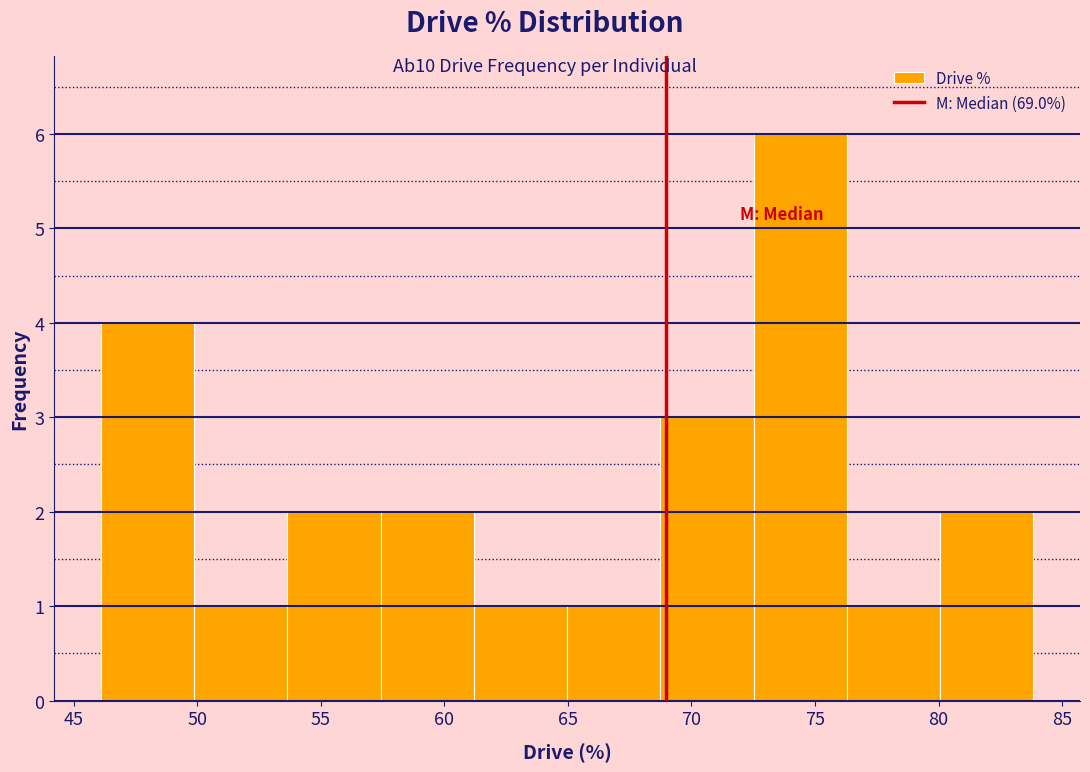

Reading left to right, list every bar in this chart as the range it spans on the x-axis followed by its height. Neither the bar edges nor the heights are printed on the chart, so give them approximately, as read against the axes.

46.0 to 50.0: 4
50.0 to 53.5: 1
53.5 to 57.5: 2
57.5 to 61.0: 2
61.0 to 65.0: 1
65.0 to 68.5: 1
68.5 to 72.5: 3
72.5 to 76.5: 6
76.5 to 80.0: 1
80.0 to 84.0: 2